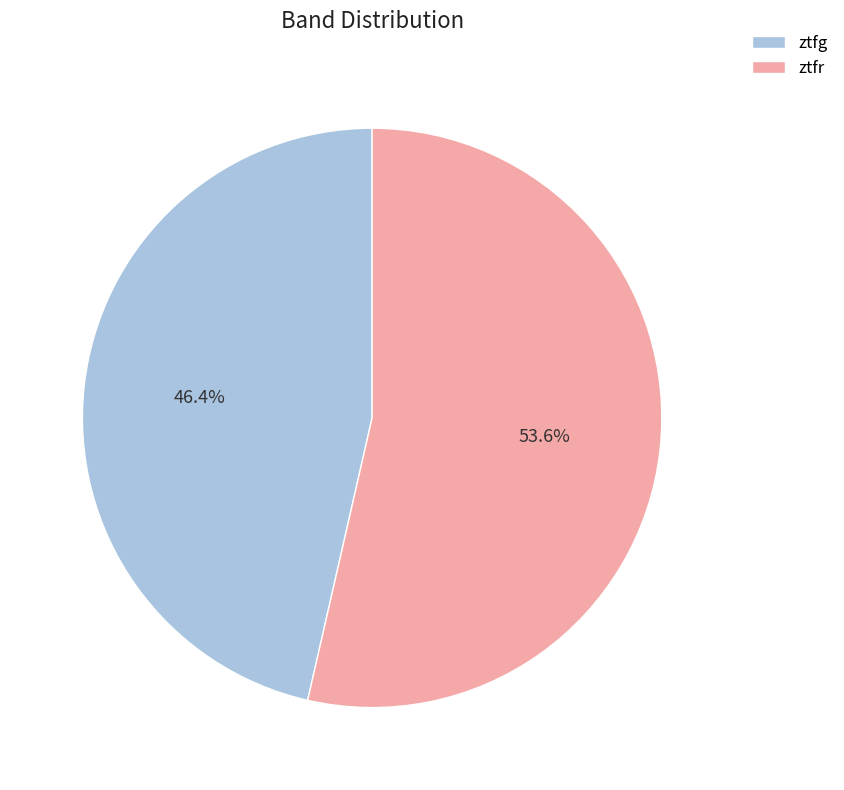

To the nearest percent, what portion does ztfr represent?

54%